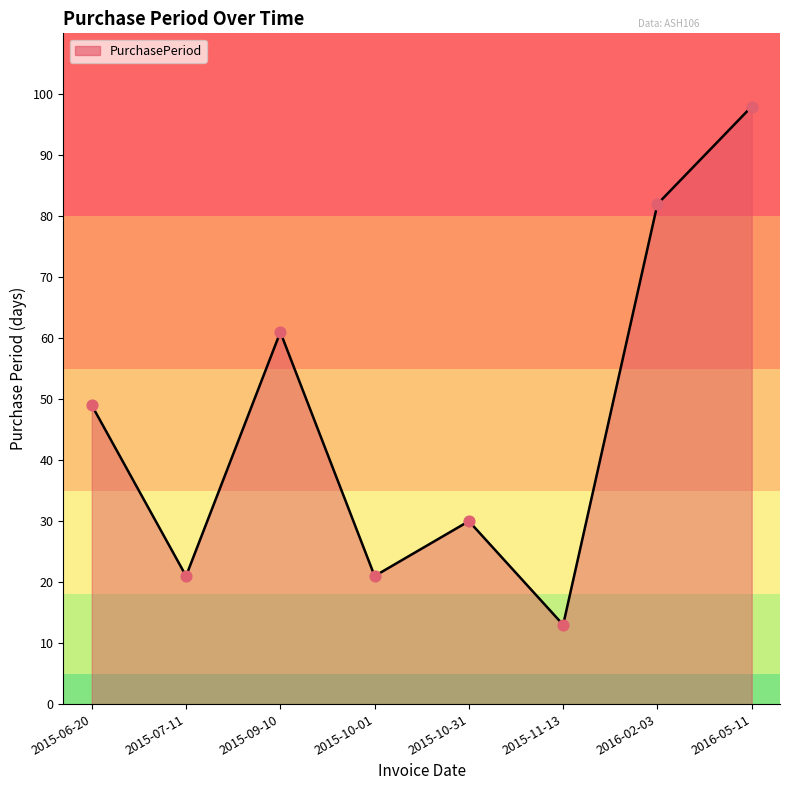

Between 2016-02-03 and 2015-10-31, which is larger?

2016-02-03